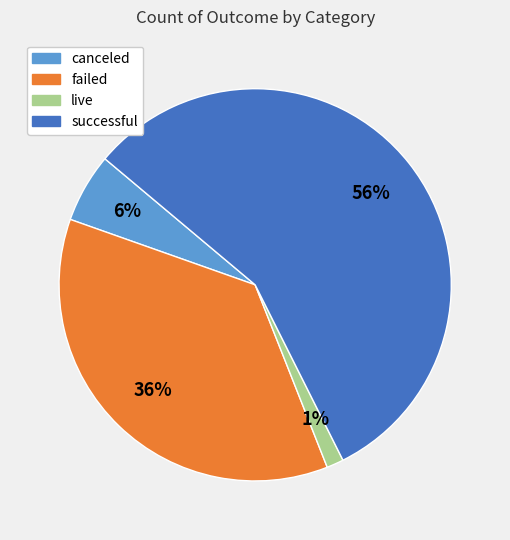

Which category has the biggest portion of the pie?

successful